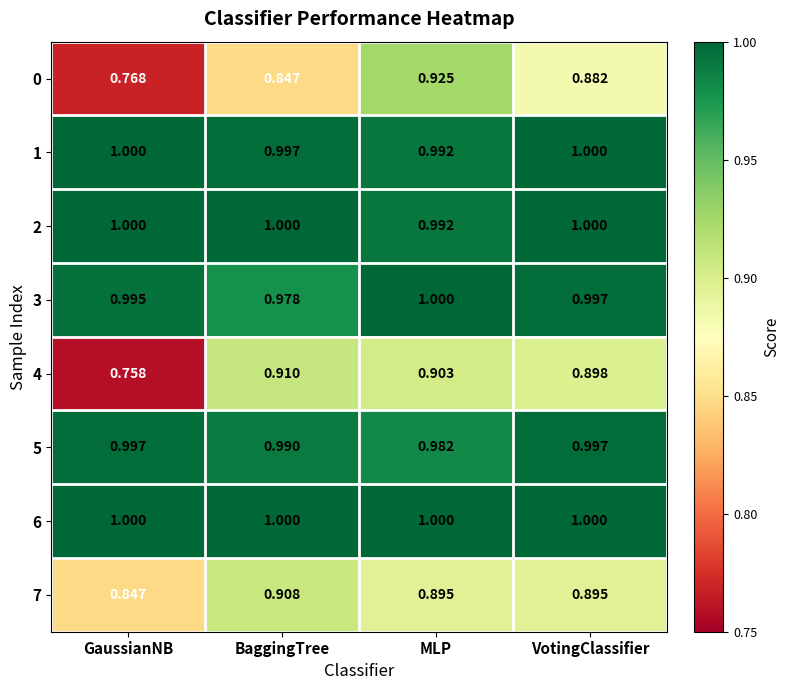

Rank the categories by 0 value from lowest to highest.

GaussianNB, BaggingTree, VotingClassifier, MLP